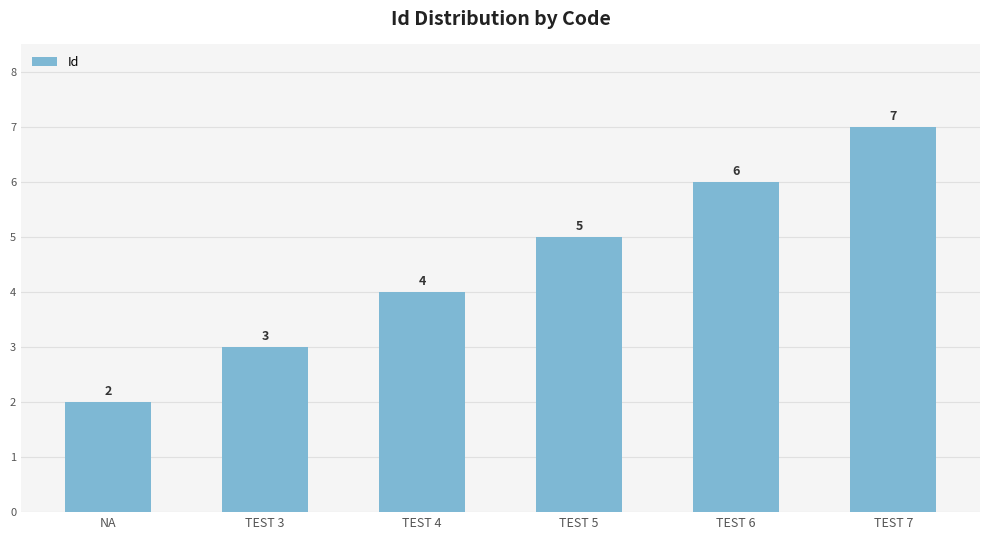

Read the value at TEST 6.

6